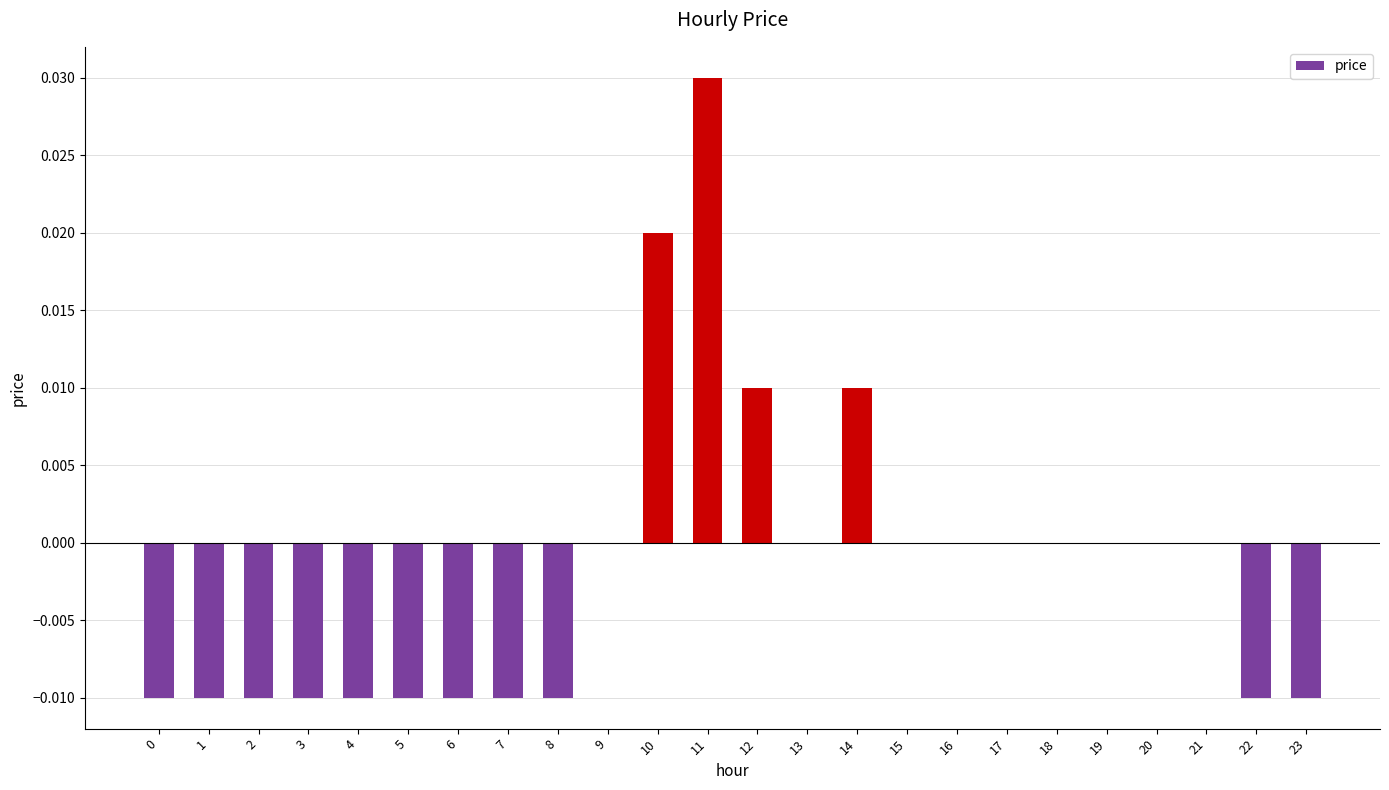

Count the number of data series in this chart.

1